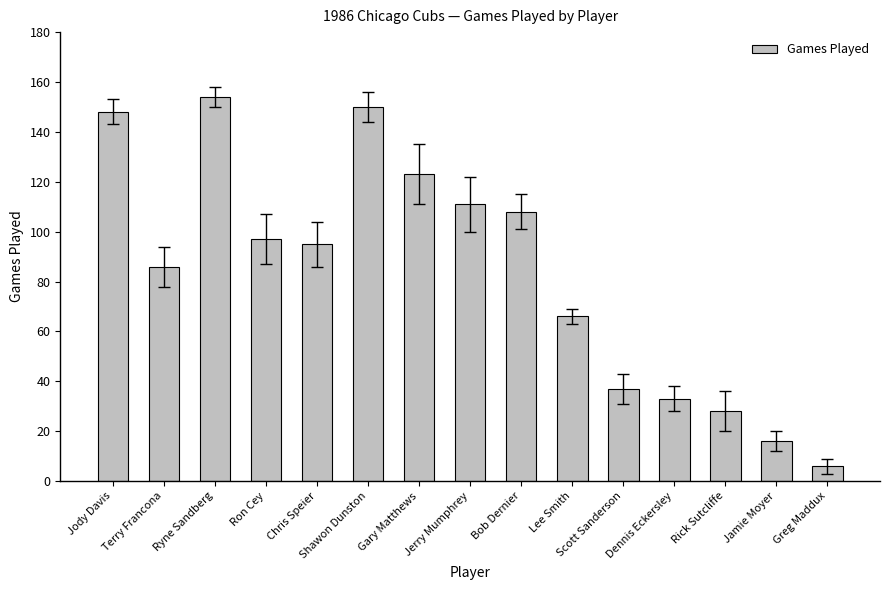

What is the label of the 2nd bar from the right?

Jamie Moyer